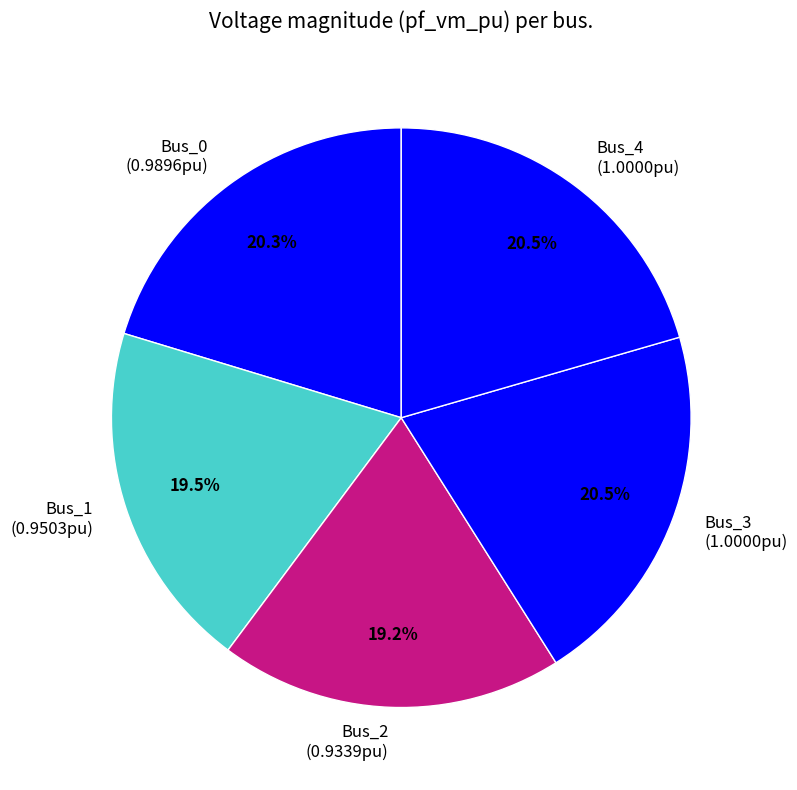

What portion of the pie excludes Bus_3 (1.0000pu)?

79.5%